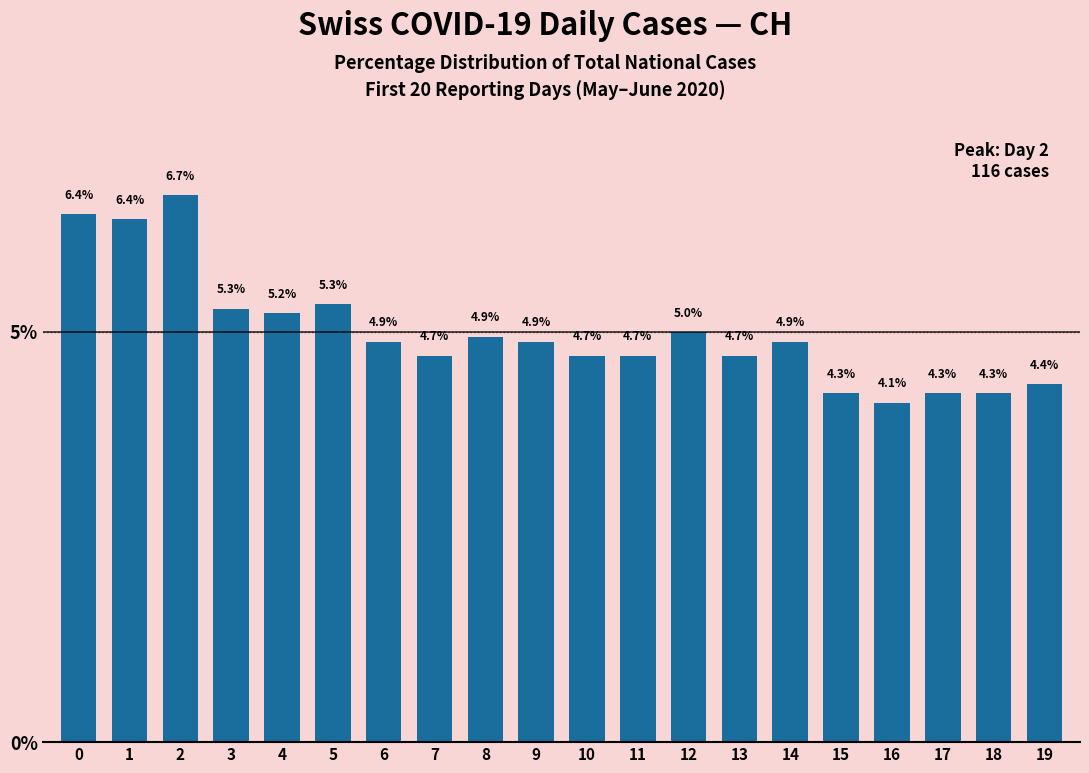

What is the minimum value shown in the chart?

4.1